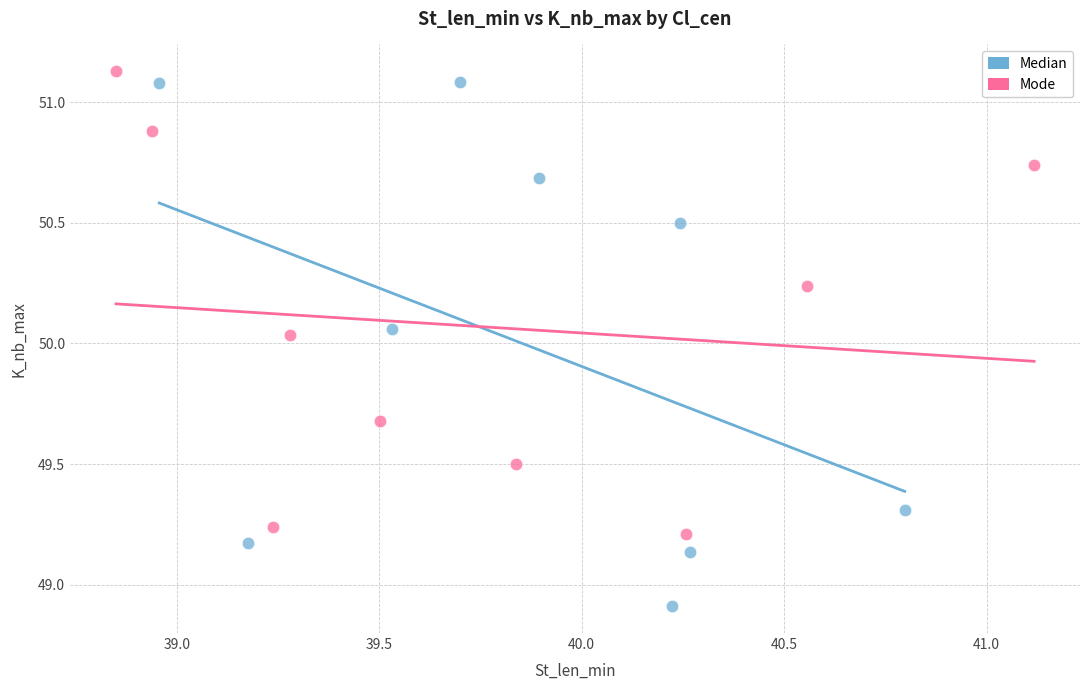

What are all the series names shown in the legend?

Median, Mode